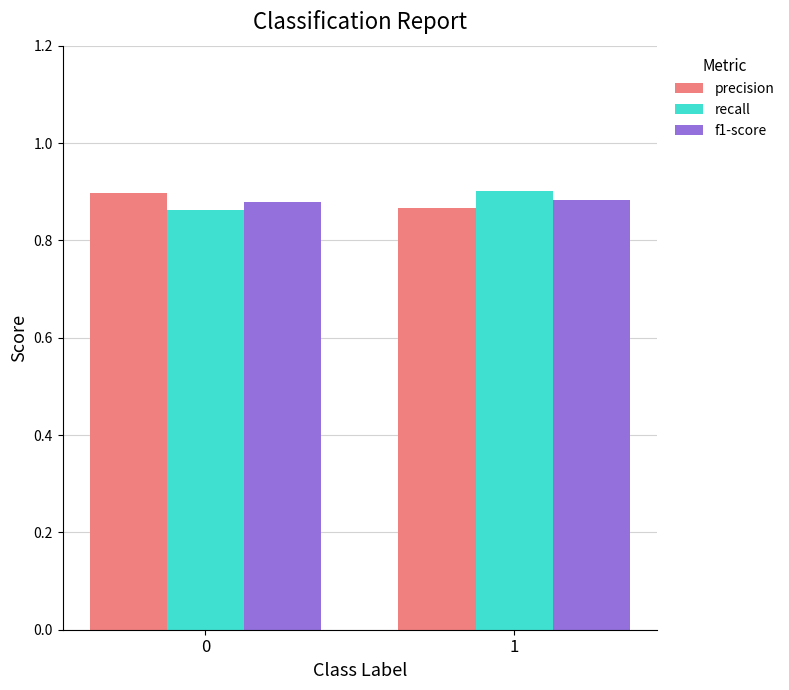

Does the chart contain stacked bars?

No